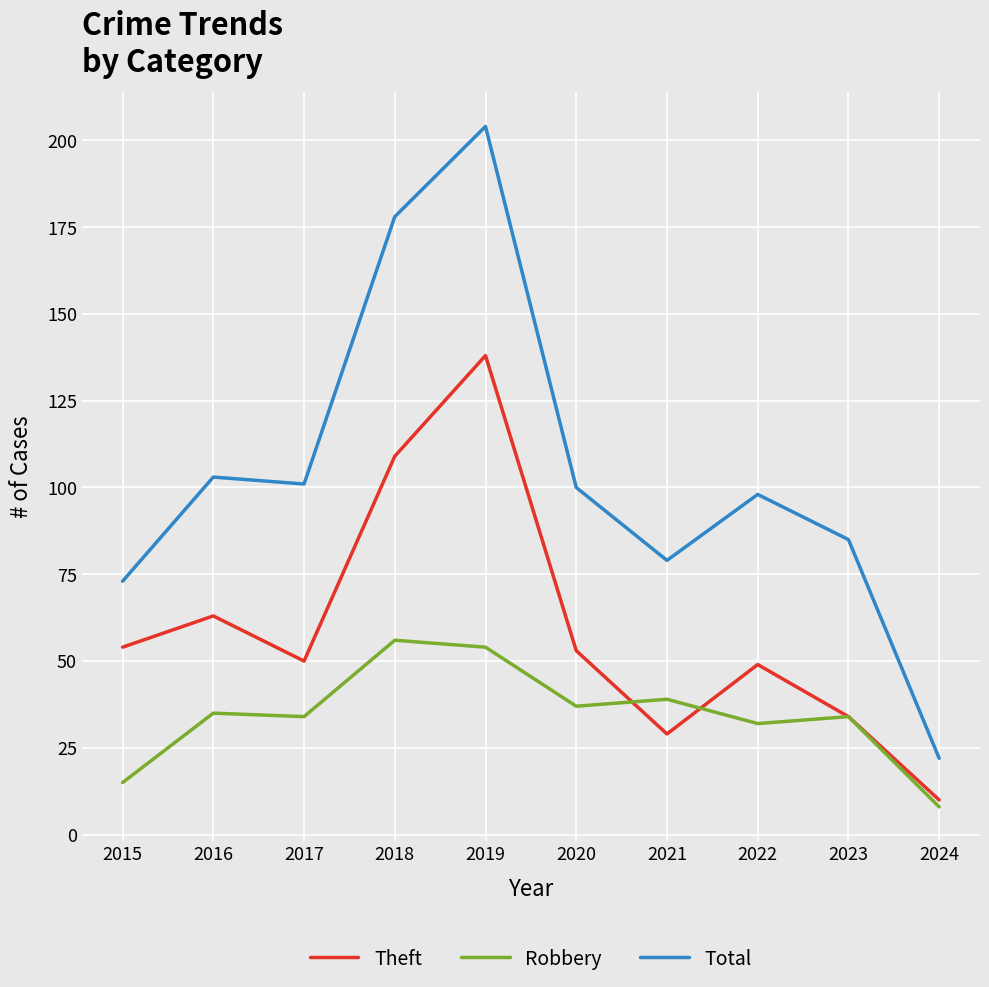

Which series has the largest range (max minus min)?

Total